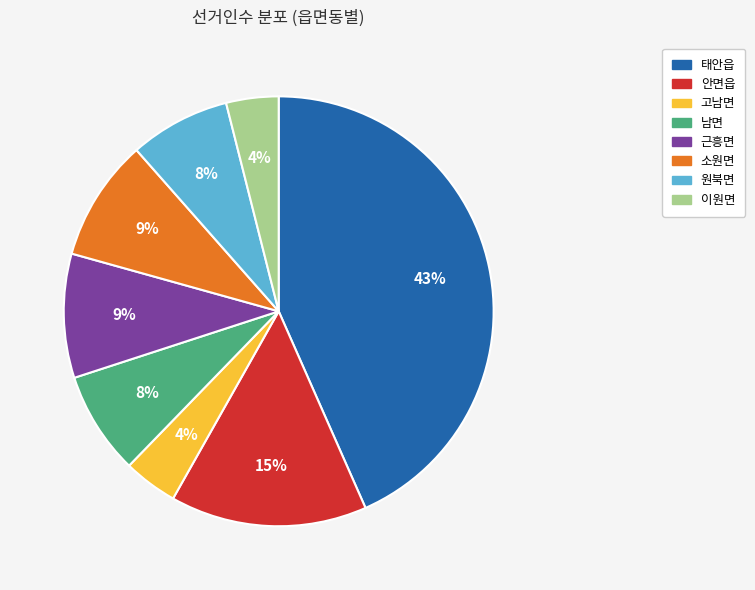

To the nearest percent, what is the average slice percentage?

12%